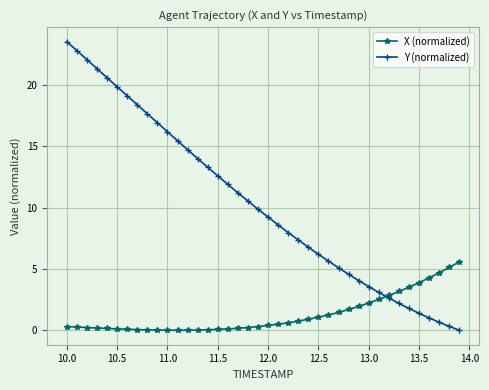

At how many categories does at least one series exceed 21?

4